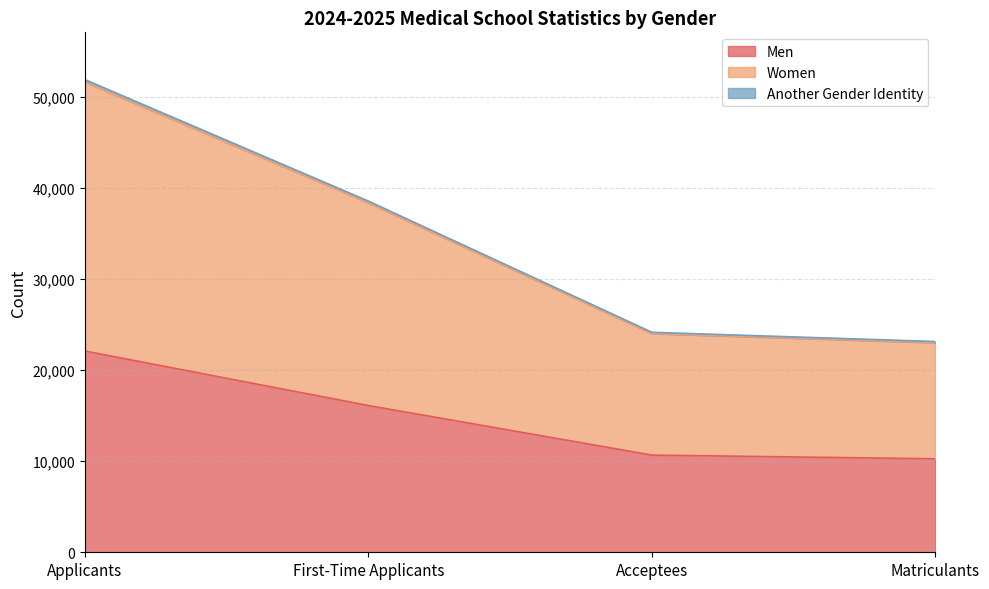

What is the difference between the maximum and minimum values in the Men series?

11827